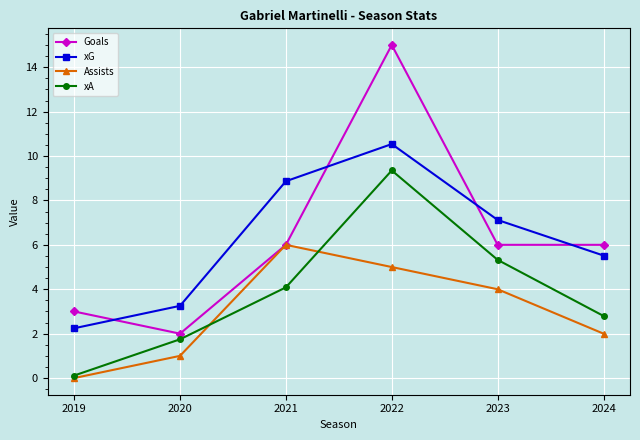

What is the sum of all xG values?

37.5